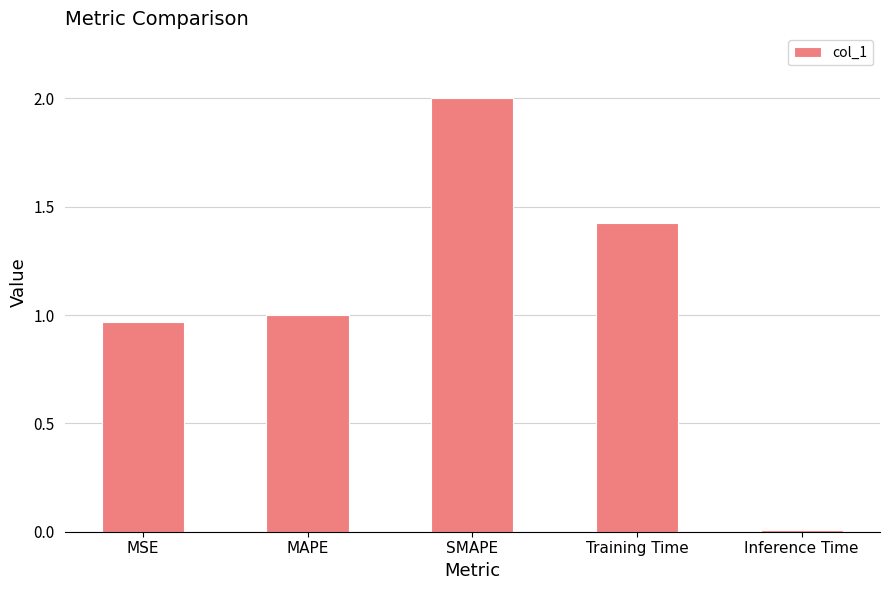

List the labels in order of value, largest first.

SMAPE, Training Time, MAPE, MSE, Inference Time